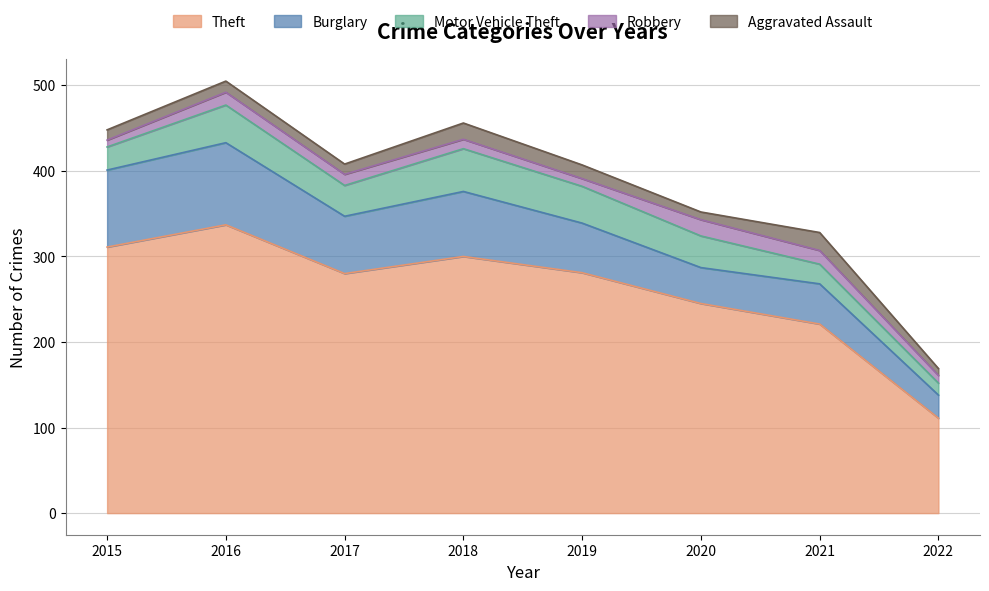

Reading right to left, extract all data points from this chart.

Theft: 2022=111	2021=221	2020=245	2019=281	2018=300	2017=280	2016=337	2015=311
Burglary: 2022=27	2021=47	2020=42	2019=58	2018=76	2017=67	2016=96	2015=90
Motor Vehicle Theft: 2022=14	2021=23	2020=37	2019=43	2018=50	2017=36	2016=44	2015=27
Robbery: 2022=9	2021=16	2020=19	2019=9	2018=11	2017=13	2016=15	2015=8
Aggravated Assault: 2022=8	2021=21	2020=9	2019=16	2018=19	2017=12	2016=13	2015=12